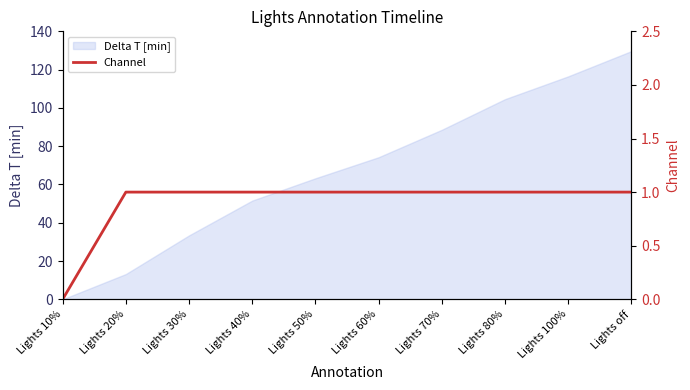

At which label does Delta T [min] reach its peak?

Lights off